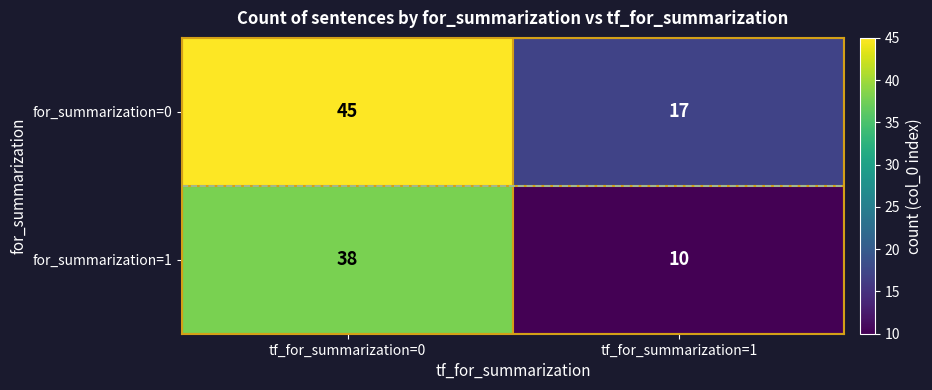

What is the difference between the for_summarization=1 values at tf_for_summarization=0 and tf_for_summarization=1?

28